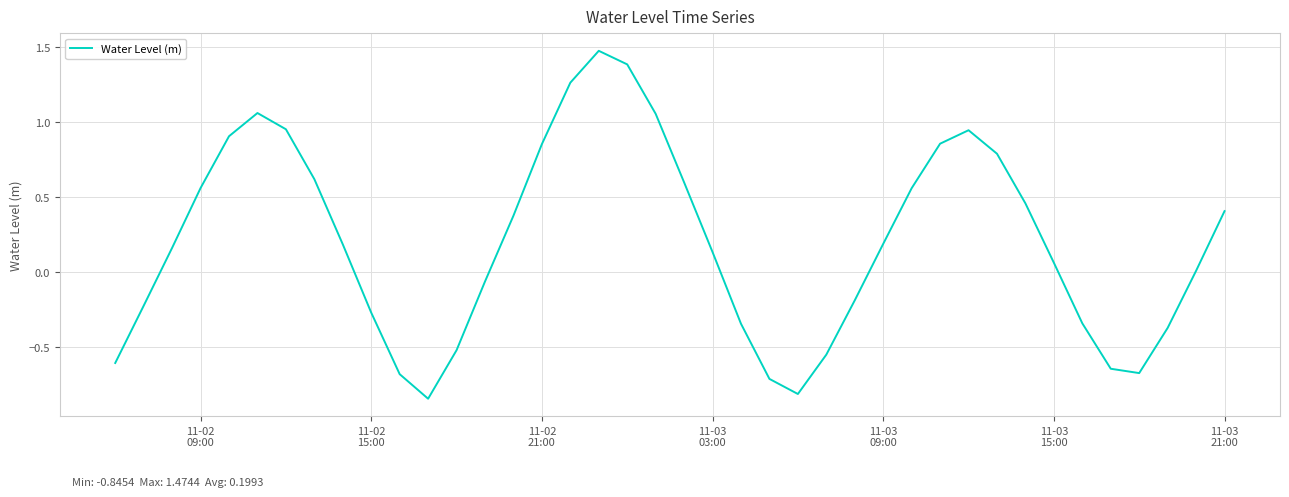

How many interior local valleys (lower than both neighbors) does the data have?

3